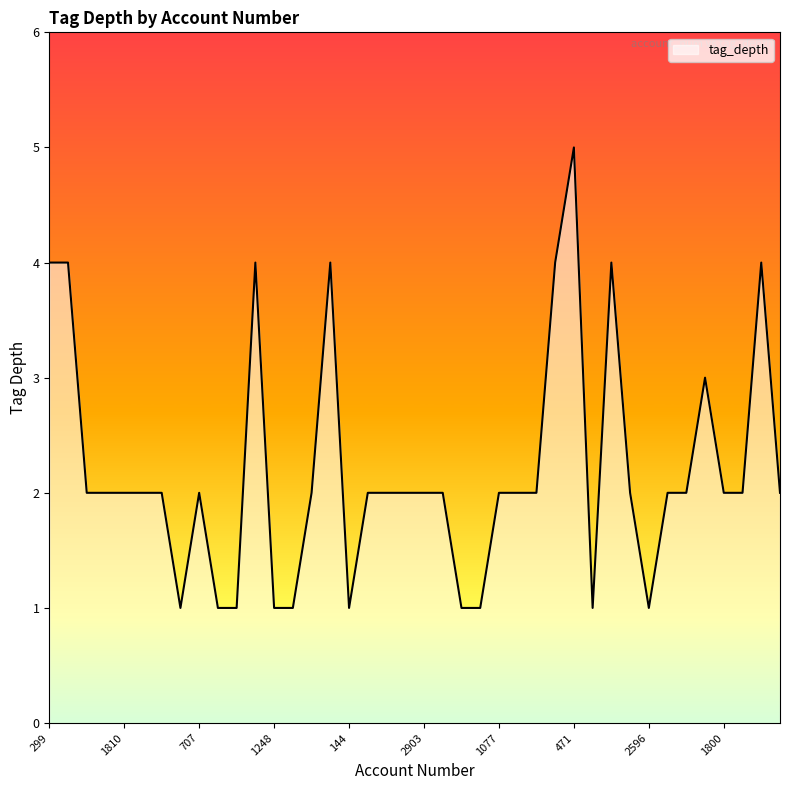

What is the maximum value shown in the chart?

5